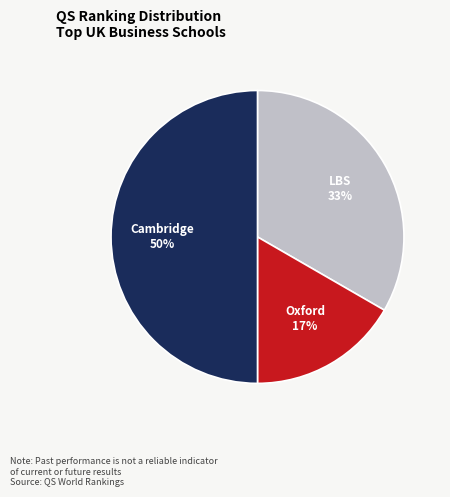

To the nearest percent, what is the average slice percentage?

33%